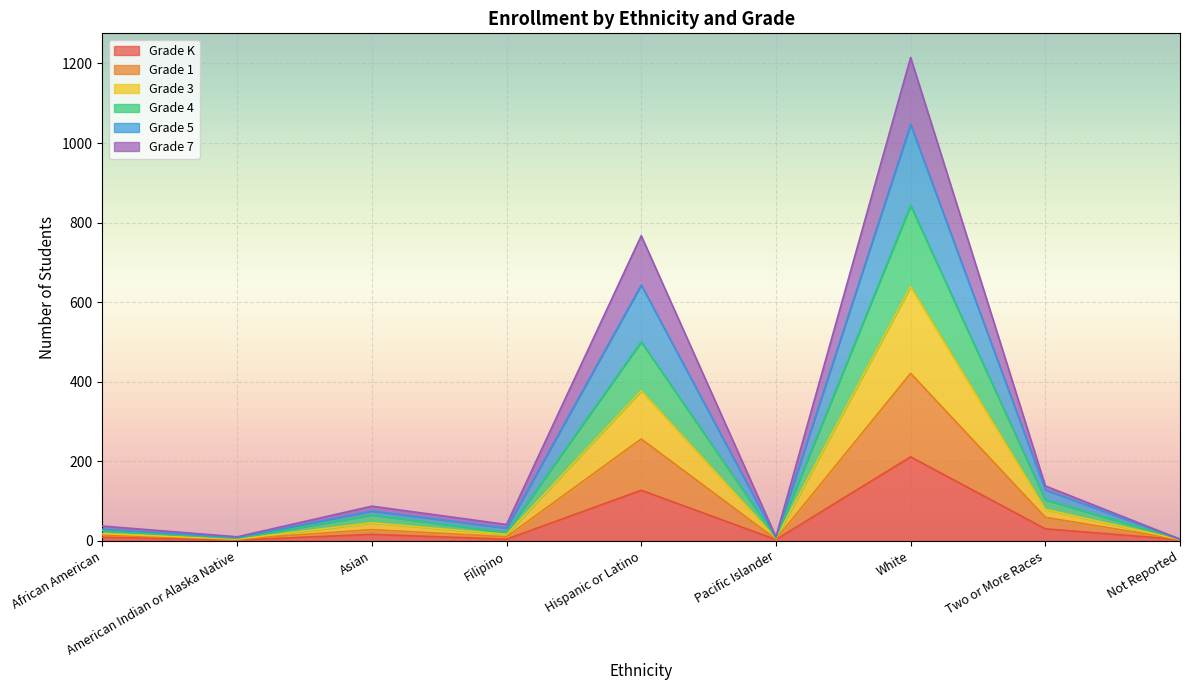

What is the maximum value for Grade K?

211